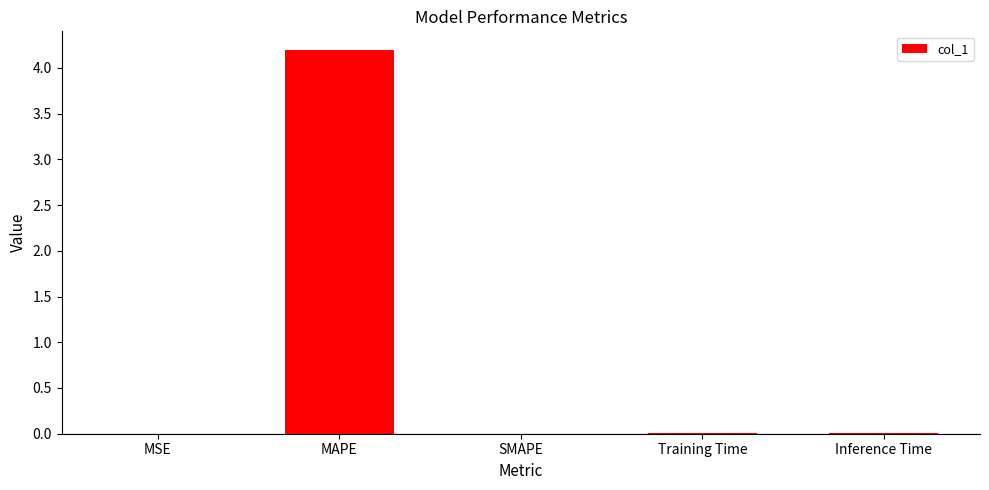

What is the maximum value shown in the chart?

4.2